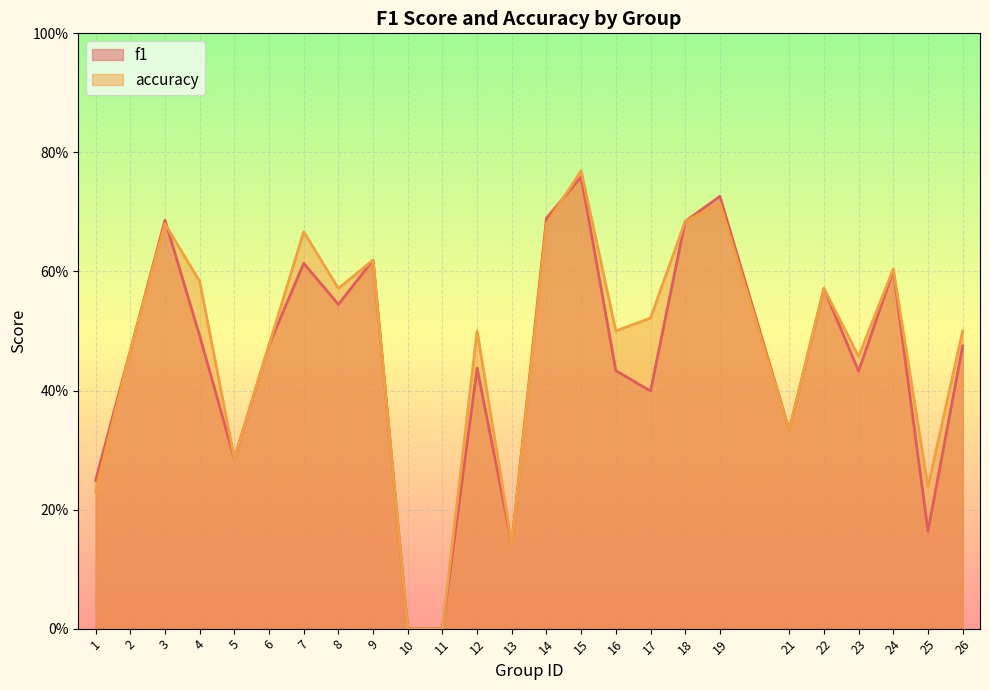

Reading left to right, list all the values displayed in this chart.

f1: 0.2	0.5	0.7	0.5	0.3	0.5	0.6	0.5	0.6	0.0	0.0	0.4	0.1	0.7	0.8	0.4	0.4	0.7	0.7	0.3	0.6	0.4	0.6	0.2	0.5
accuracy: 0.2	0.5	0.7	0.6	0.3	0.5	0.7	0.6	0.6	0.0	0.0	0.5	0.1	0.7	0.8	0.5	0.5	0.7	0.7	0.3	0.6	0.5	0.6	0.2	0.5